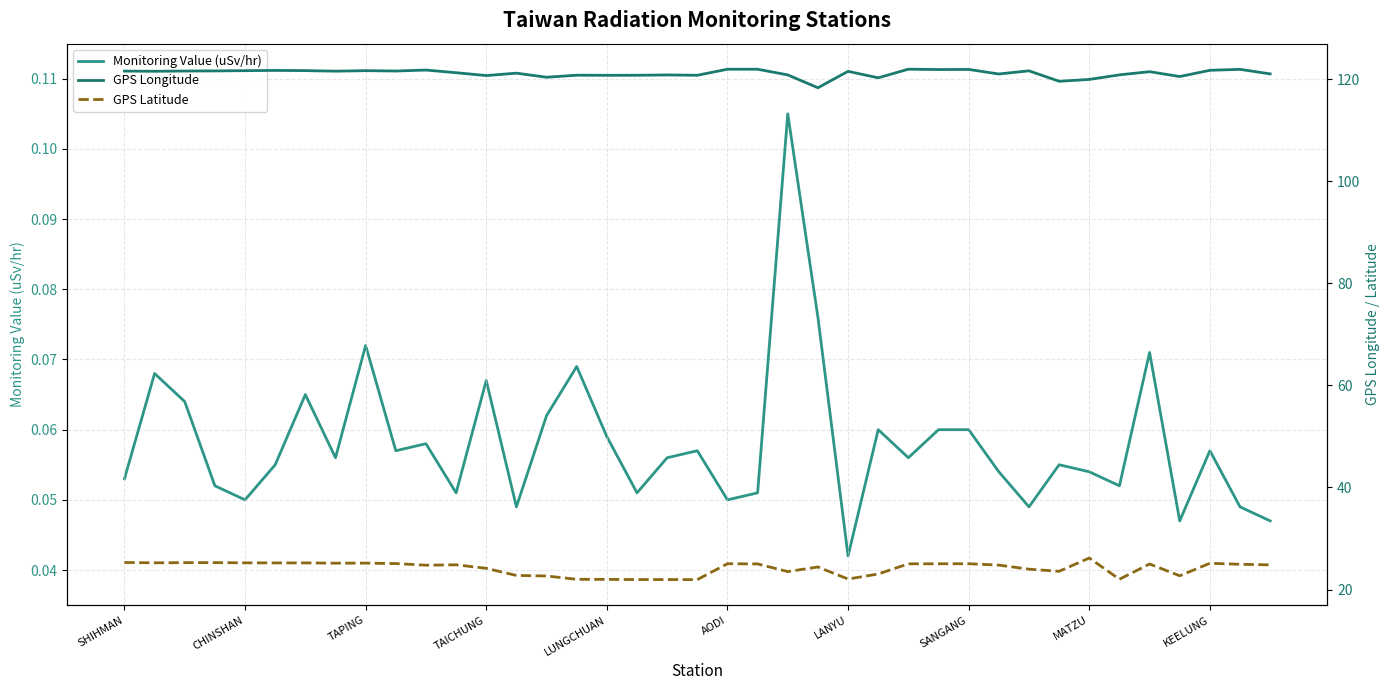

At how many categories does at least one series exceed 51?

39